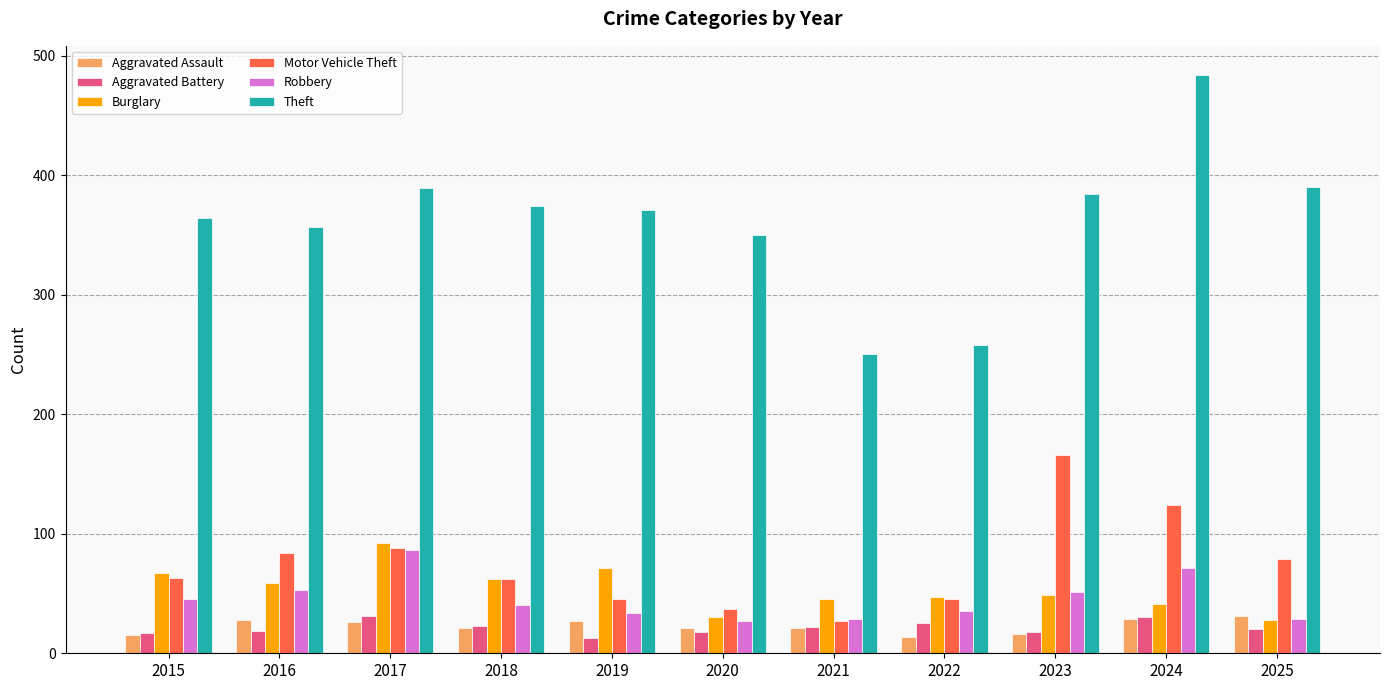

What is the maximum value for Burglary?

92